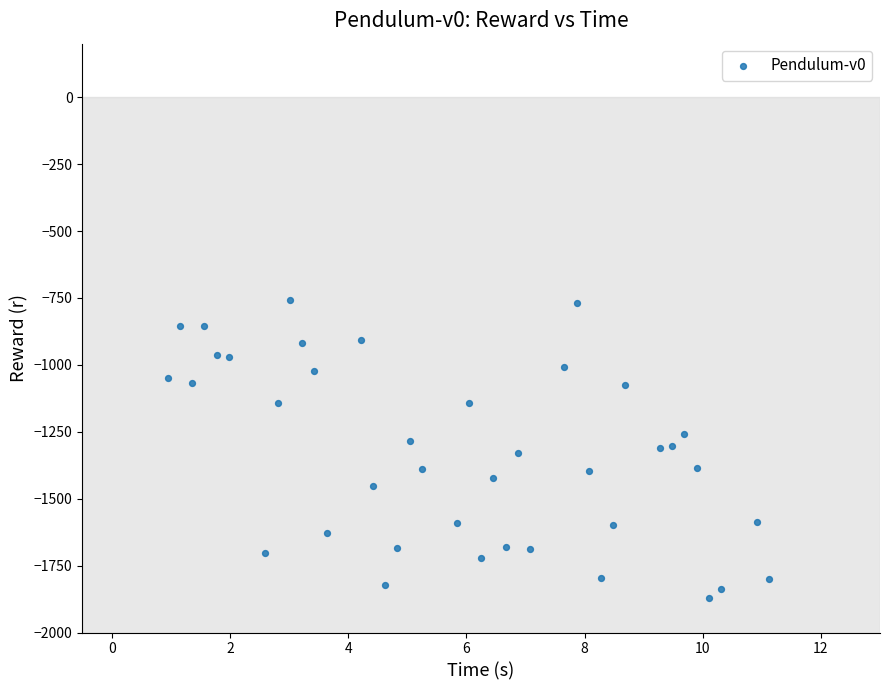

What is the range of X values (max minus min)?

10.2